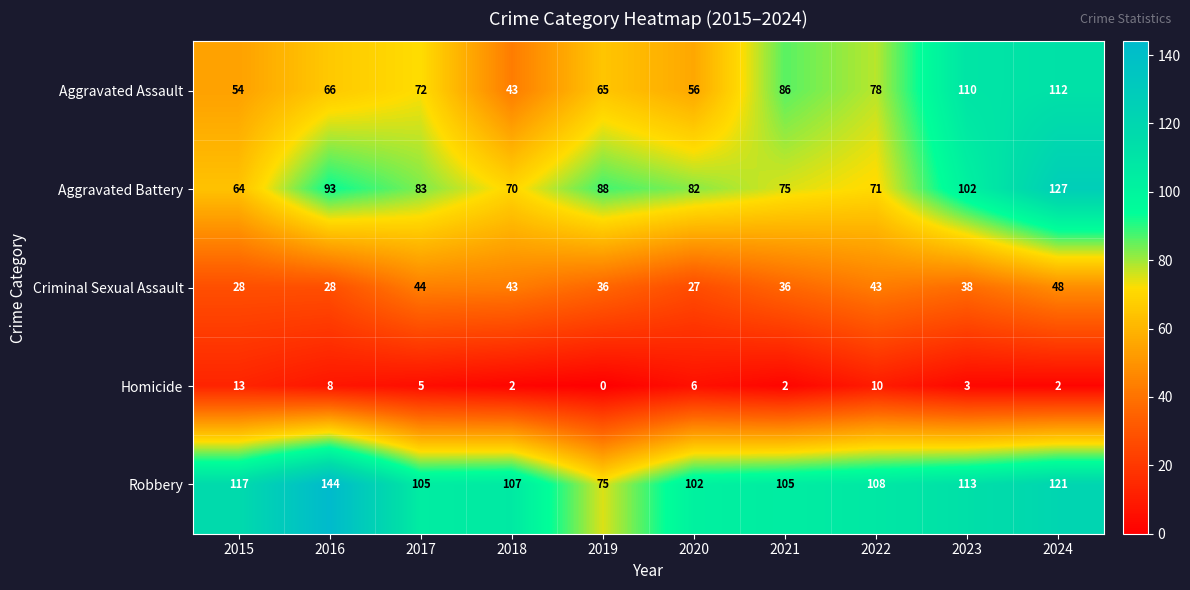

What is the difference between the maximum and minimum values in the Criminal Sexual Assault series?

21